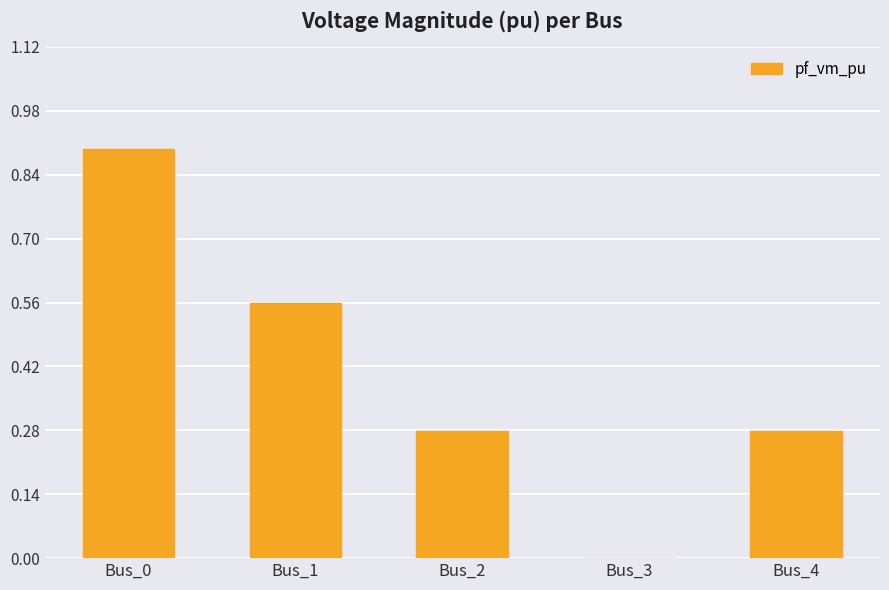

What is the average value?

0.4